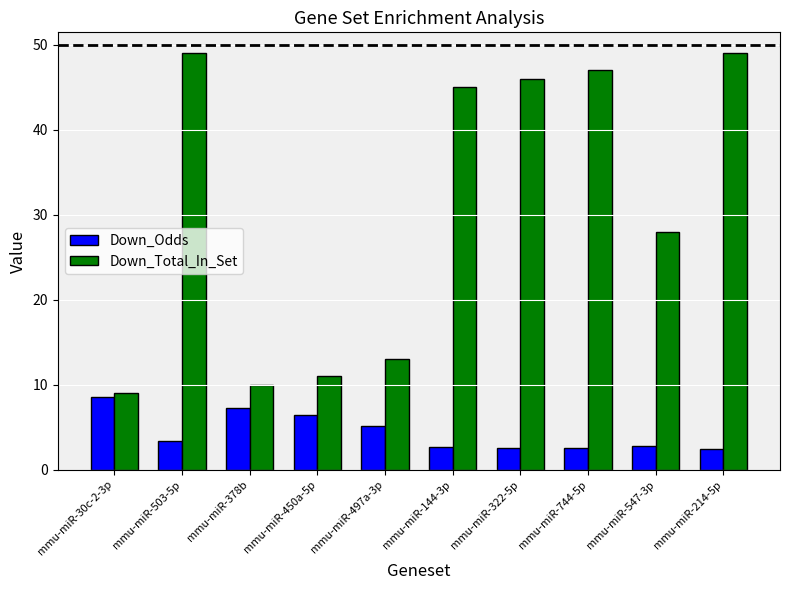

Are the bars horizontal?

No